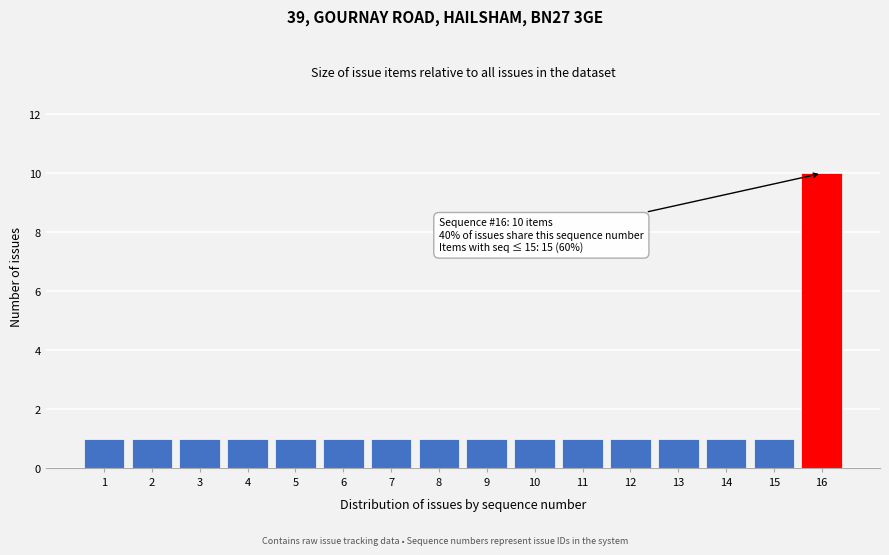

Reading left to right, list all the values displayed in this chart.

1=1	2=1	3=1	4=1	5=1	6=1	7=1	8=1	9=1	10=1	11=1	12=1	13=1	14=1	15=1	16=10